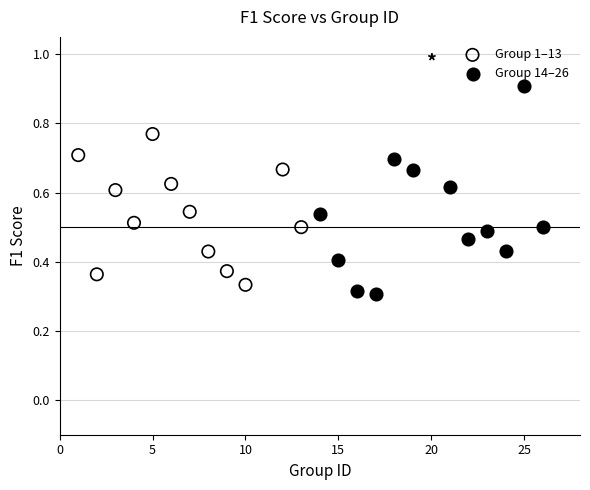

Which series contains the highest Y value?

Group 14–26